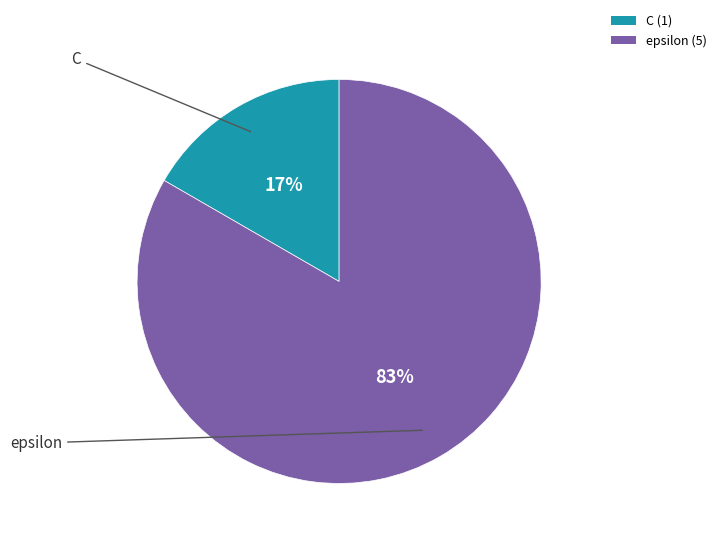

The epsilon slice represents 83% of the pie. True or false?

True